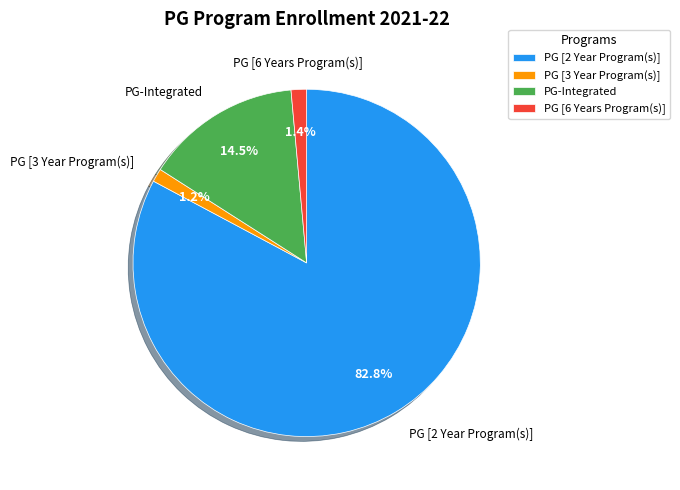

True or false: PG-Integrated accounts for 20% of the total.

False